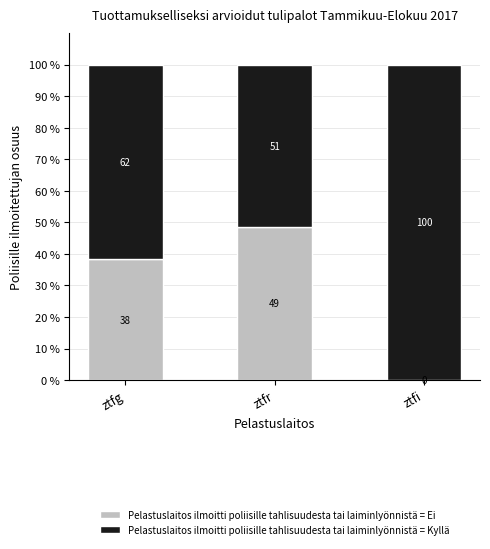

What is the highest value of the Pelastuslaitos ilmoitti poliisille tahlisuudesta tai laiminlyönnistä = Ei series?

48.6